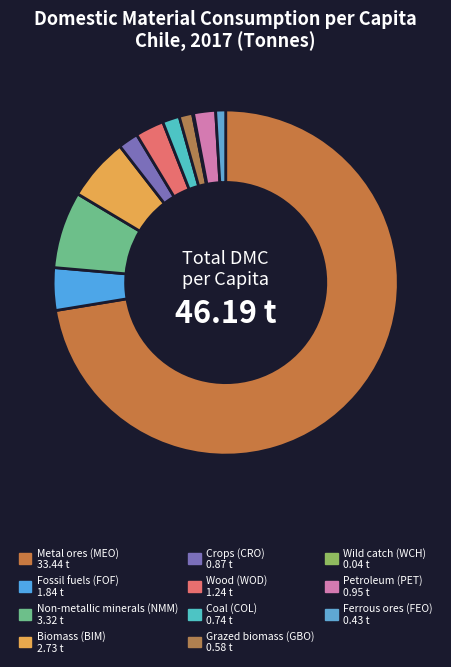

Is there any slice that represents more than half of the pie?

Yes